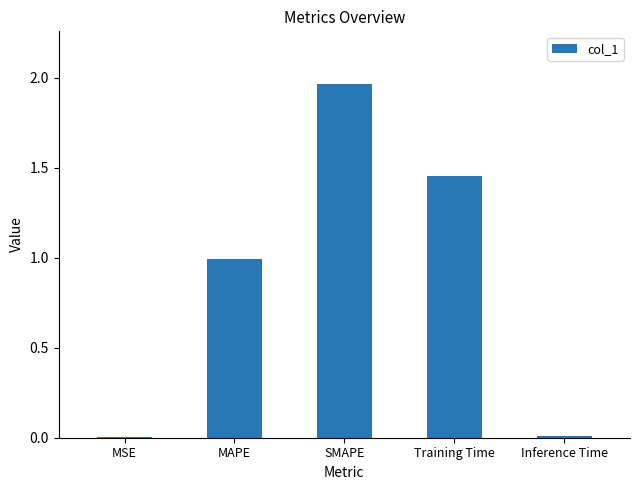

What is the change in value from MAPE to Training Time?

+0.5